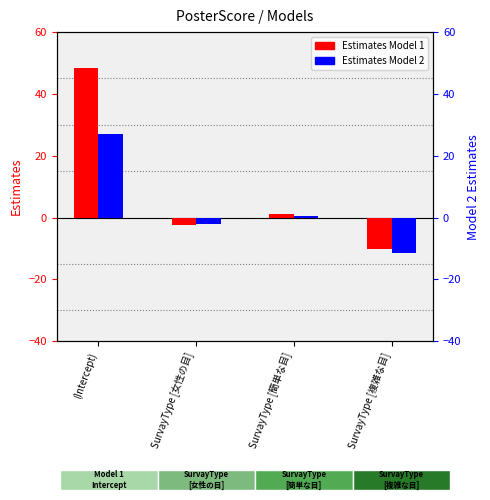

List the series in order of their peak value, highest first.

Estimates_M1, Estimates_M2